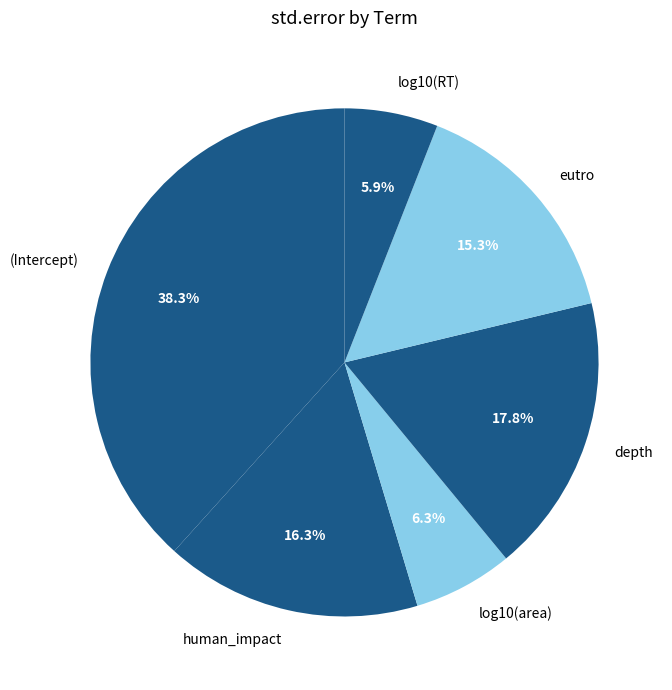

Which category has the biggest portion of the pie?

(Intercept)